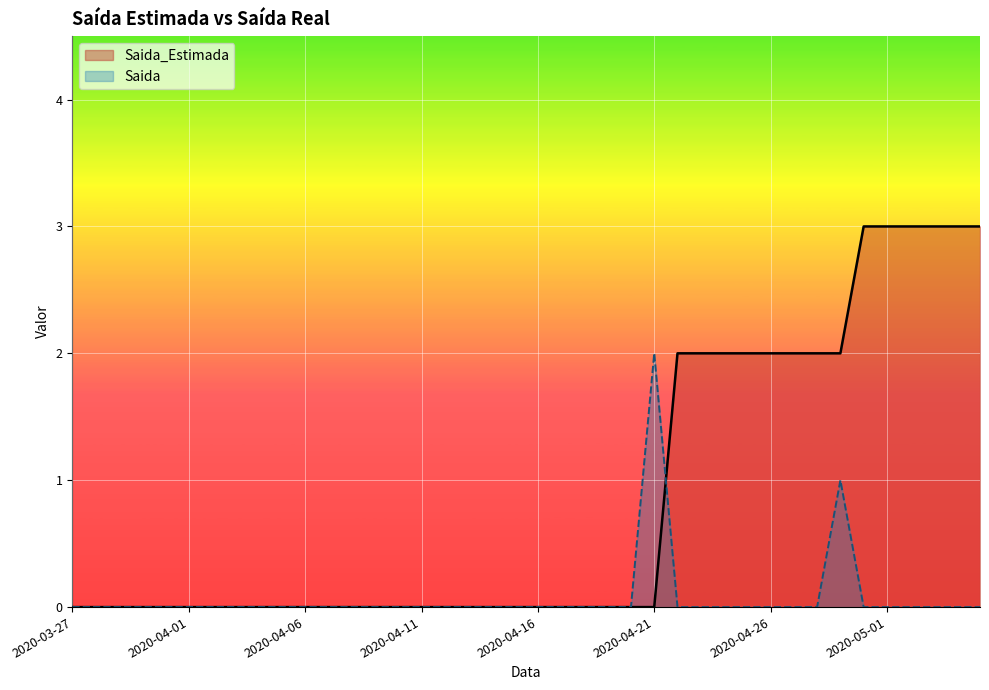

Which series has the widest spread of values?

Saida_Estimada